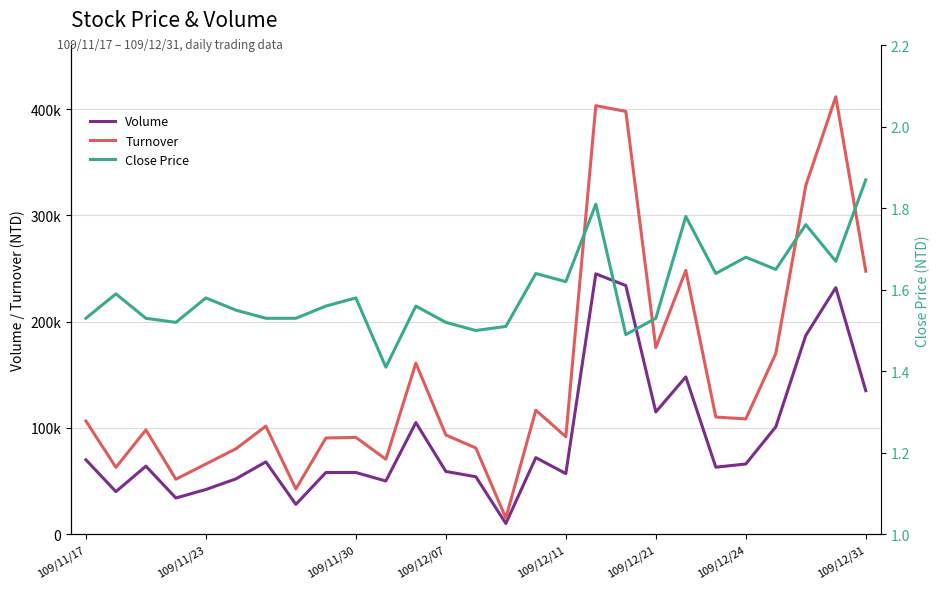

True or false: Volume has more than 0 points higher than both neighbors.

True